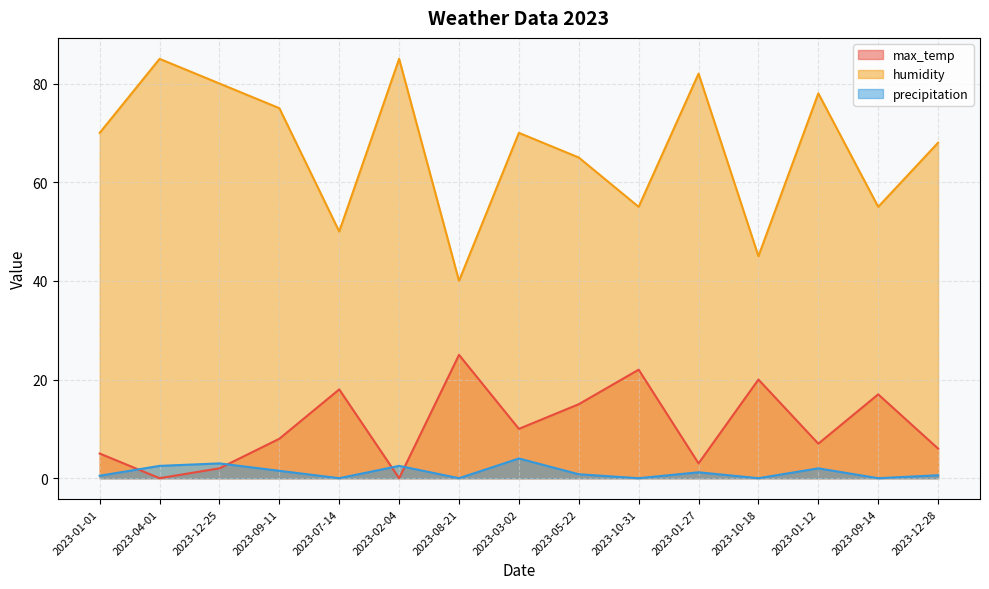

At 2023-10-18, list the series in order from largest to smallest.

humidity, max_temp, precipitation